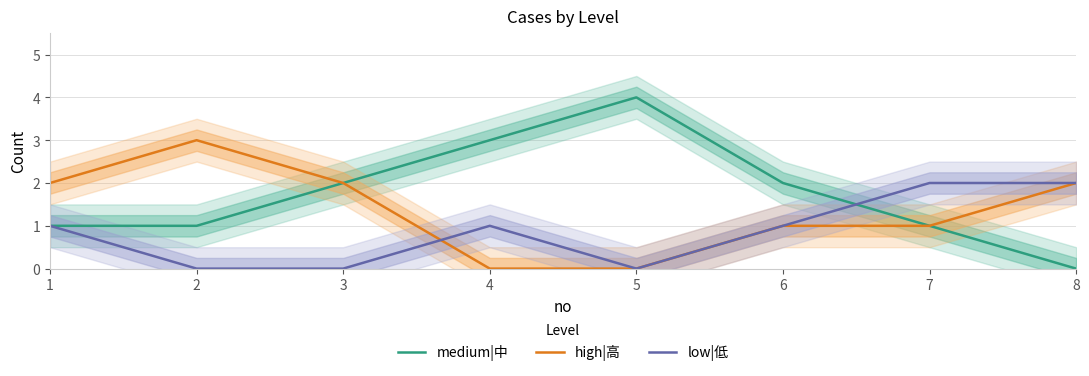

At which category is the sum across all series the highest?

1